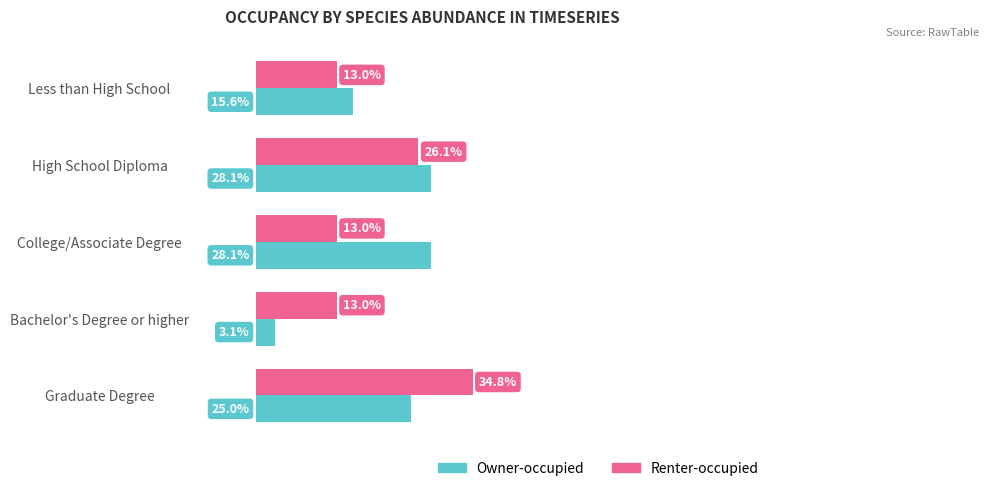

At which category is the sum across all series the highest?

Graduate Degree